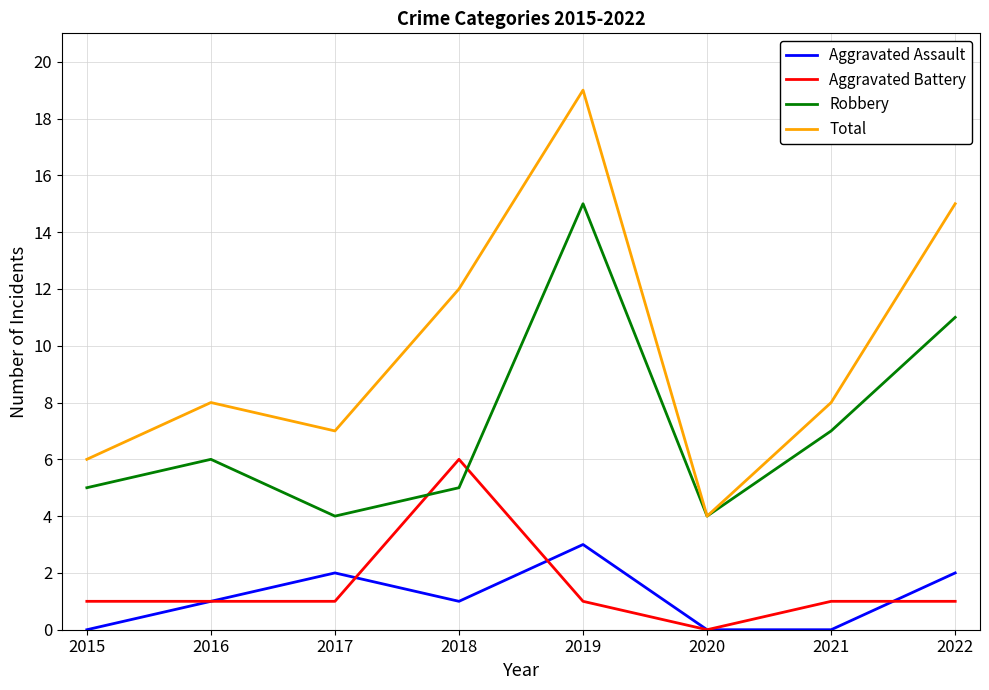

What are all the series names shown in the legend?

Aggravated Assault, Aggravated Battery, Robbery, Total